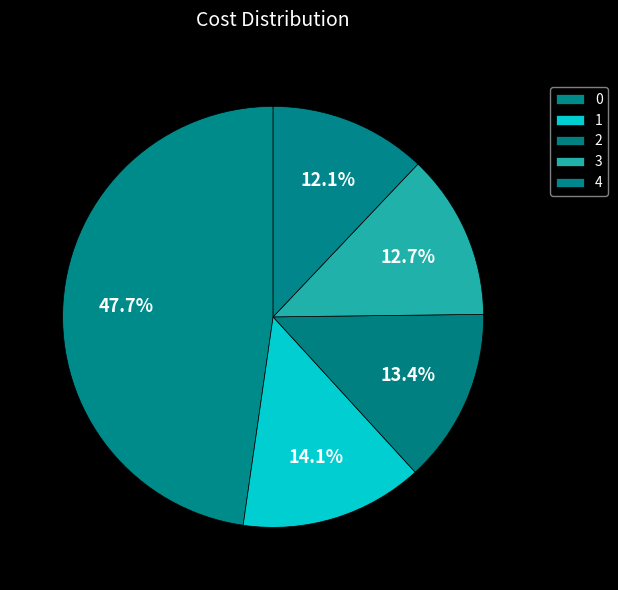

Count the number of slices in the pie.

5